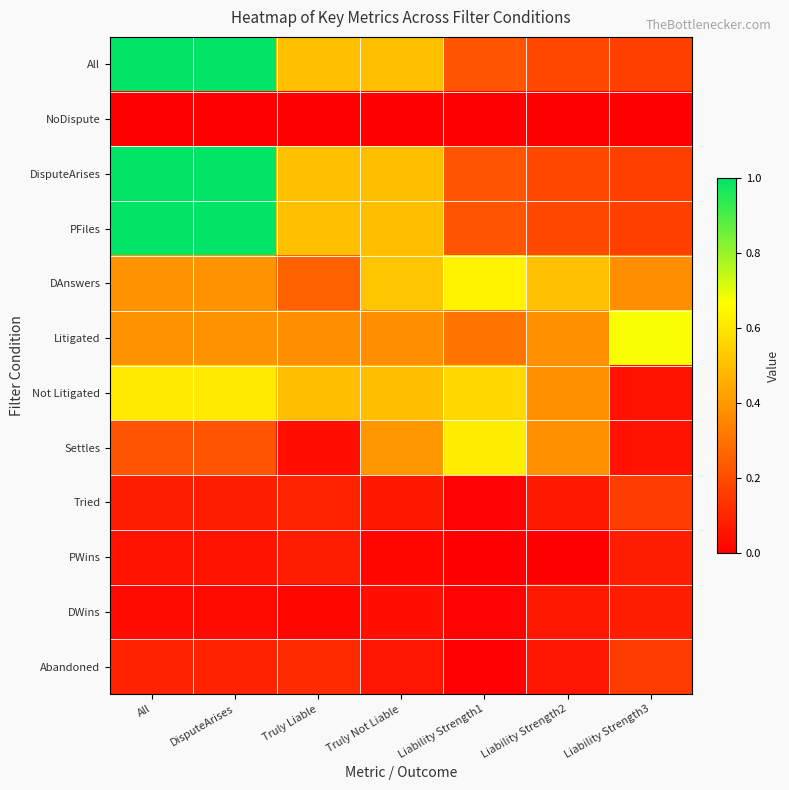

What is the difference between the highest and lowest values at Liability Strength1?

0.6